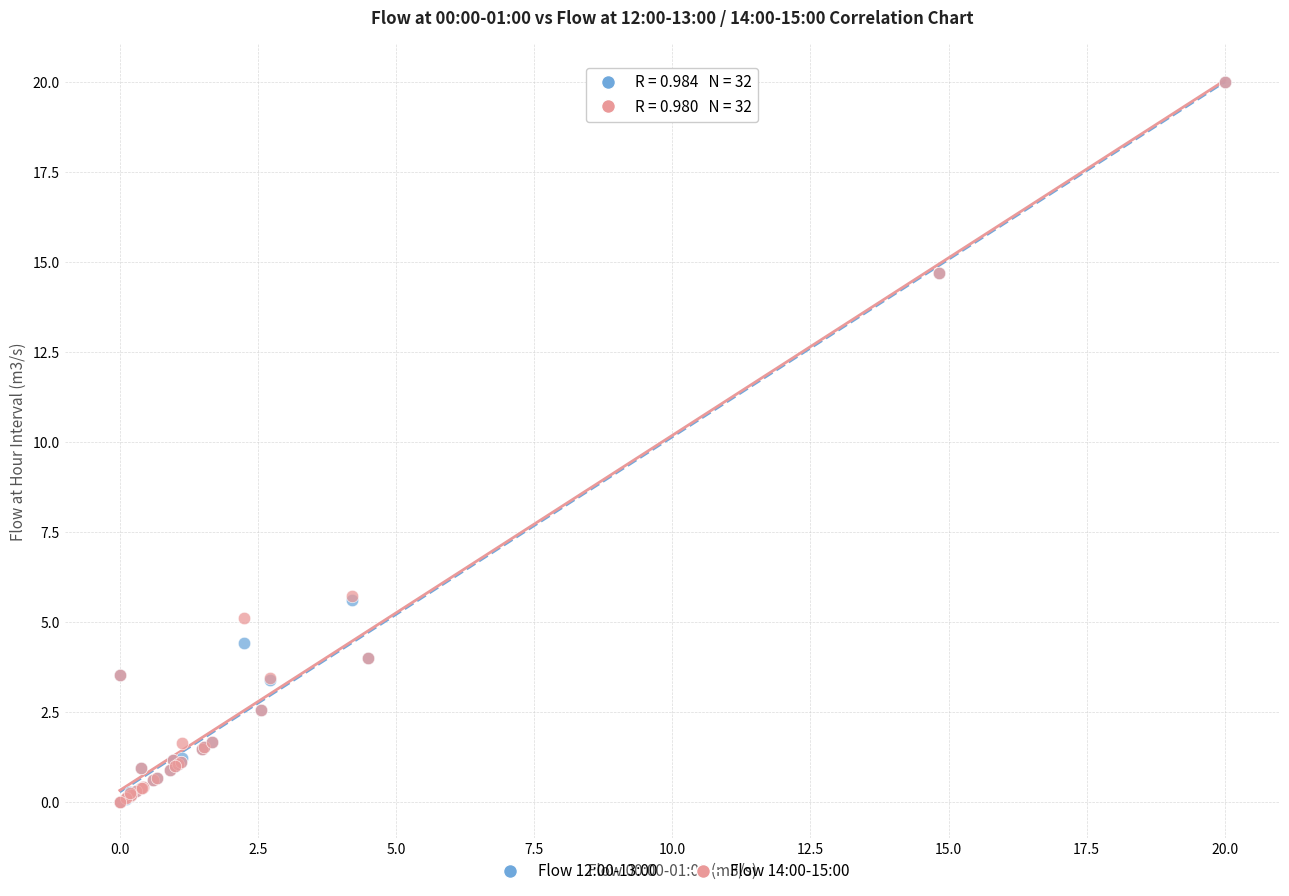

What are all the series names shown in the legend?

Flow 12:00-13:00, Flow 14:00-15:00